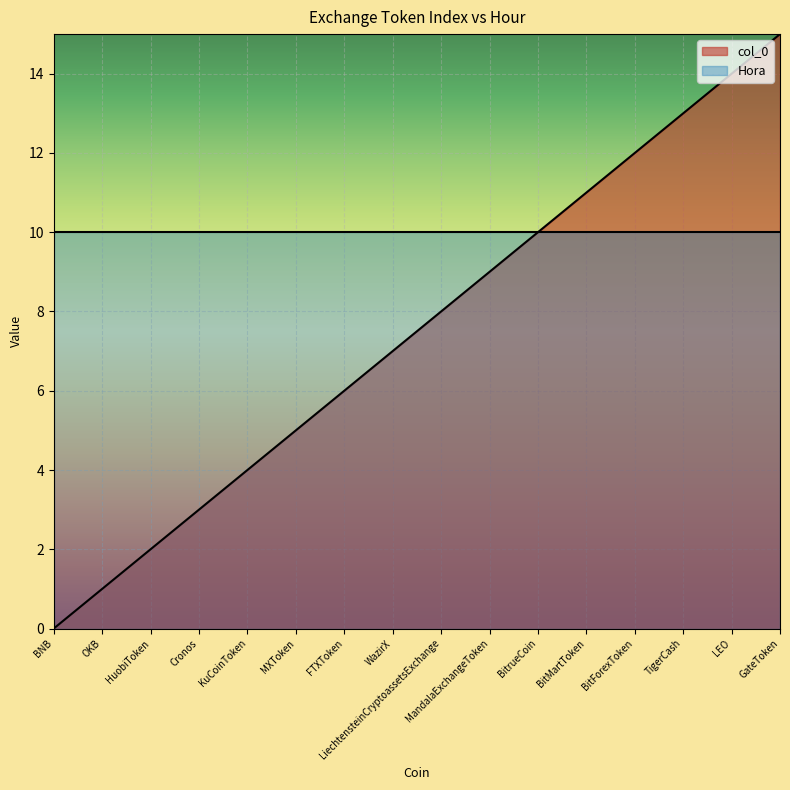

At which category does the chart reach its peak across all series?

GateToken